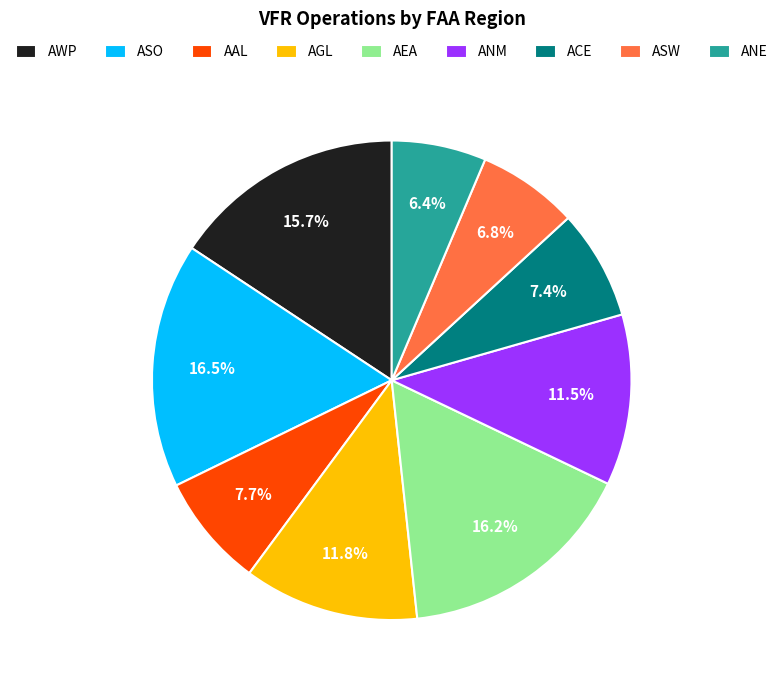

Does ASO account for over 50% of the chart?

No